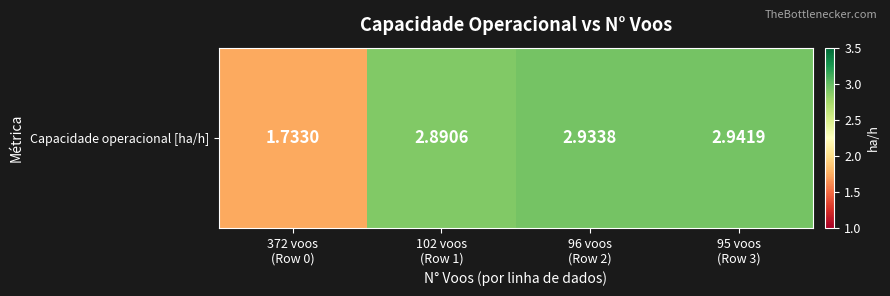

List the labels in order of value, largest first.

95 voos
(Row 3), 96 voos
(Row 2), 102 voos
(Row 1), 372 voos
(Row 0)